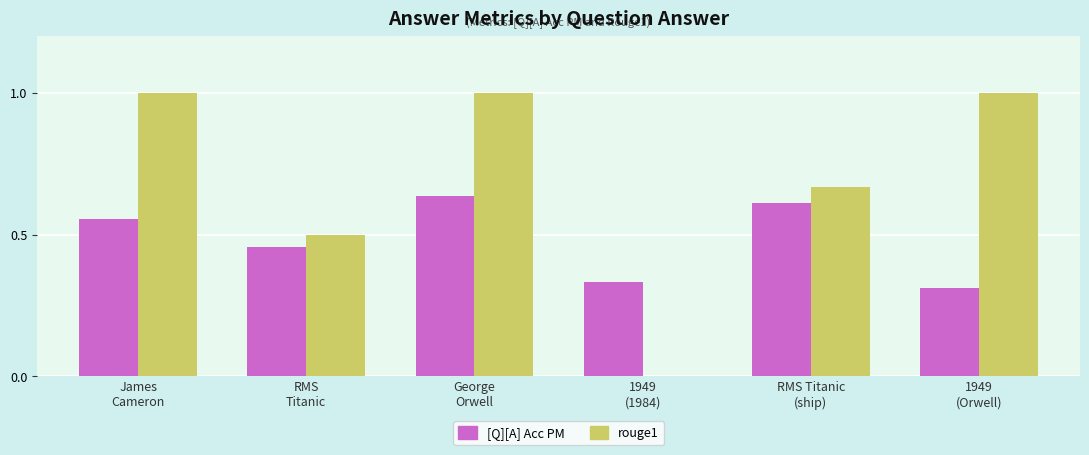

What is the maximum value shown in the chart?

1.0